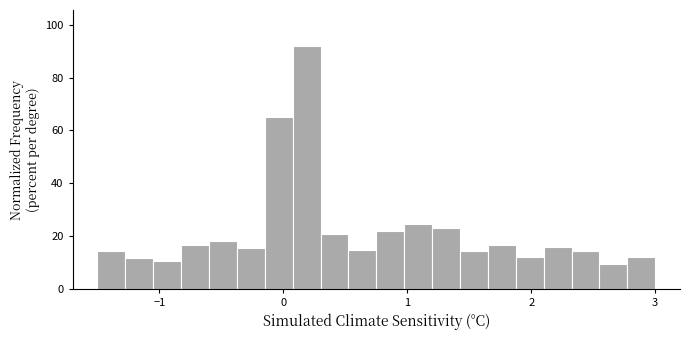

Read against the x-axis, roughly where is the centre of the tallest bar?

0.2